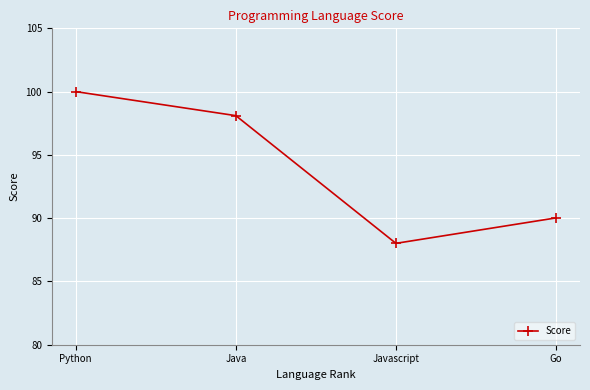

Reading left to right, transcribe all the data shown in this chart.

Python=100.0	Java=98.1	Javascript=88.0	Go=90.0